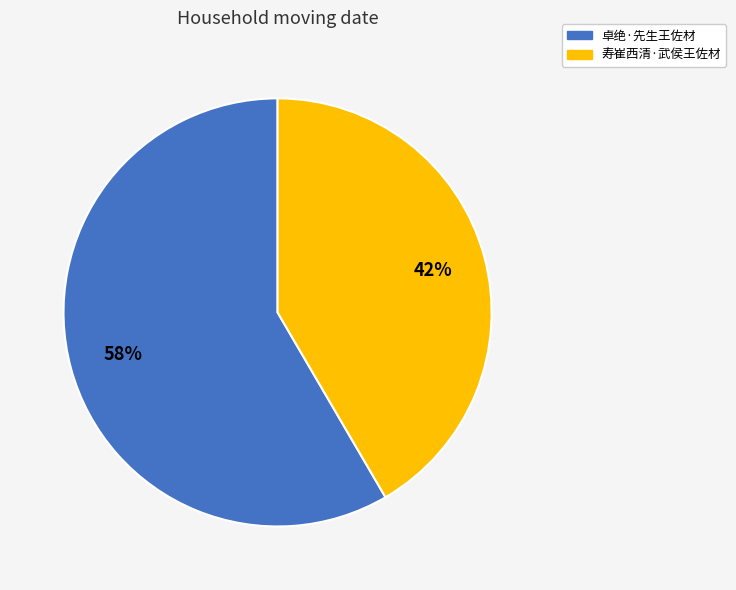

What is the ratio of the value at 寿崔西清·武侯王佐材 to the value at 卓绝·先生王佐材?

0.7